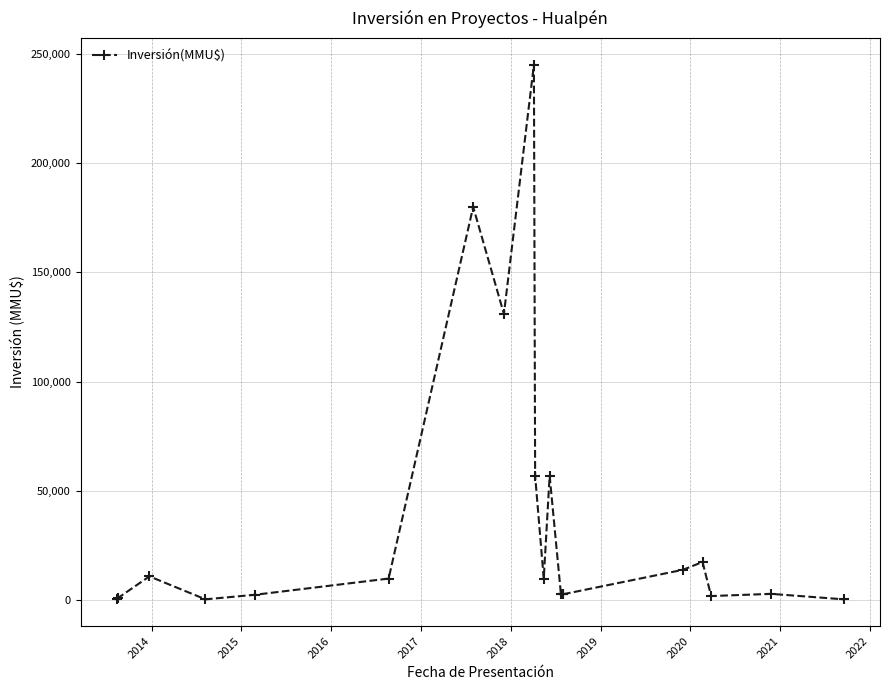

What is the greatest value displayed?

245000